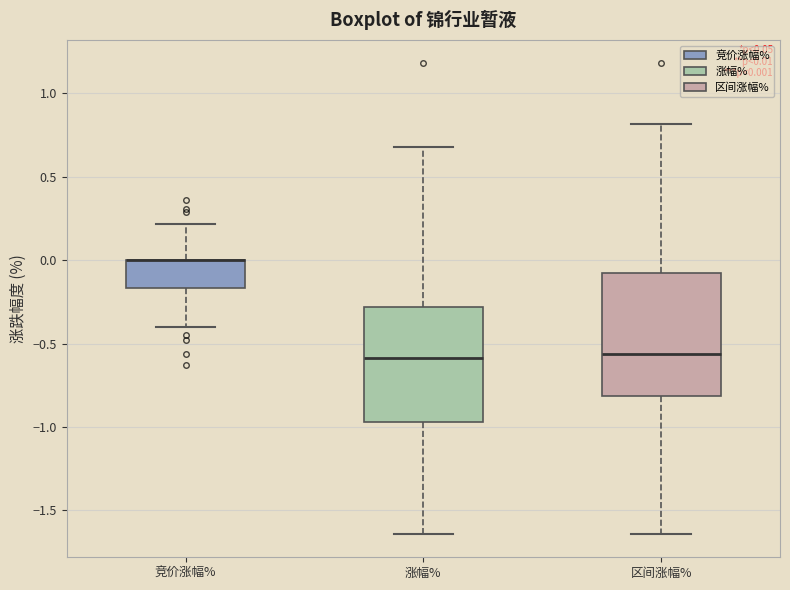

Which box is the tallest, from its lower edge to its upper edge?

区间涨幅%